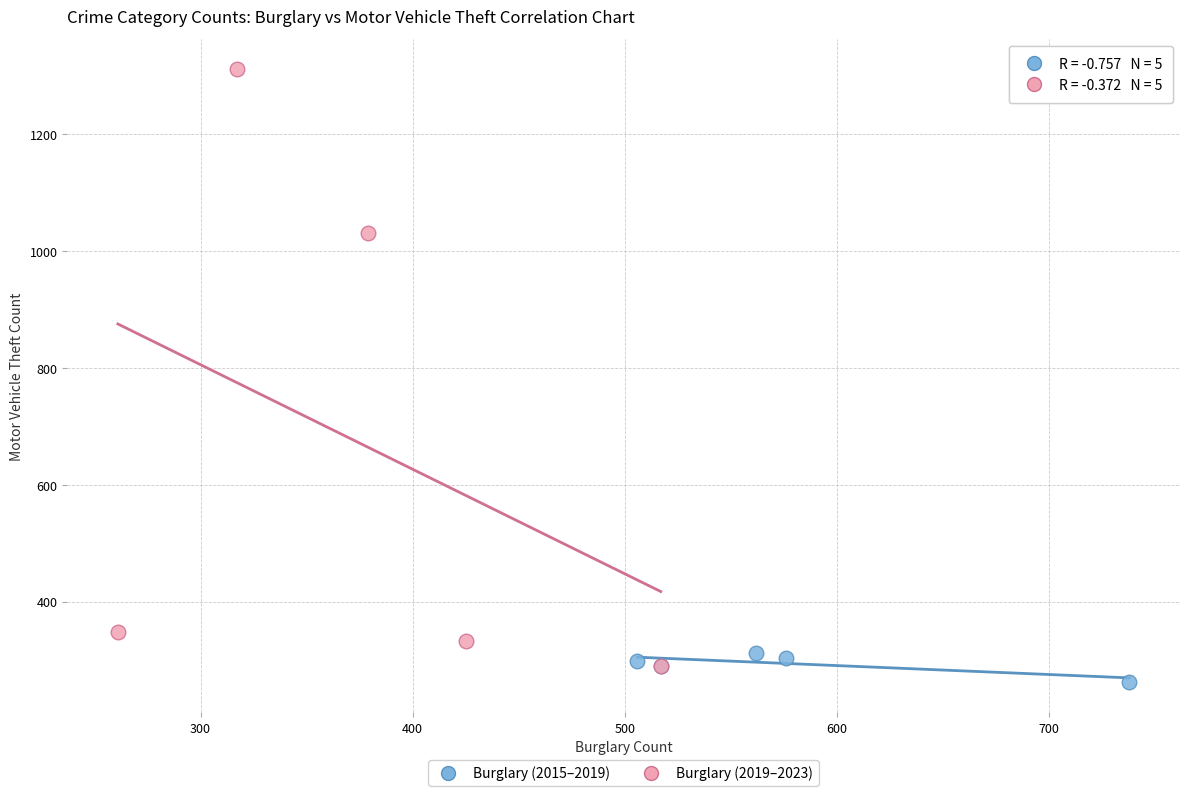

What are all the series names shown in the legend?

Burglary (2015–2019), Burglary (2019–2023)